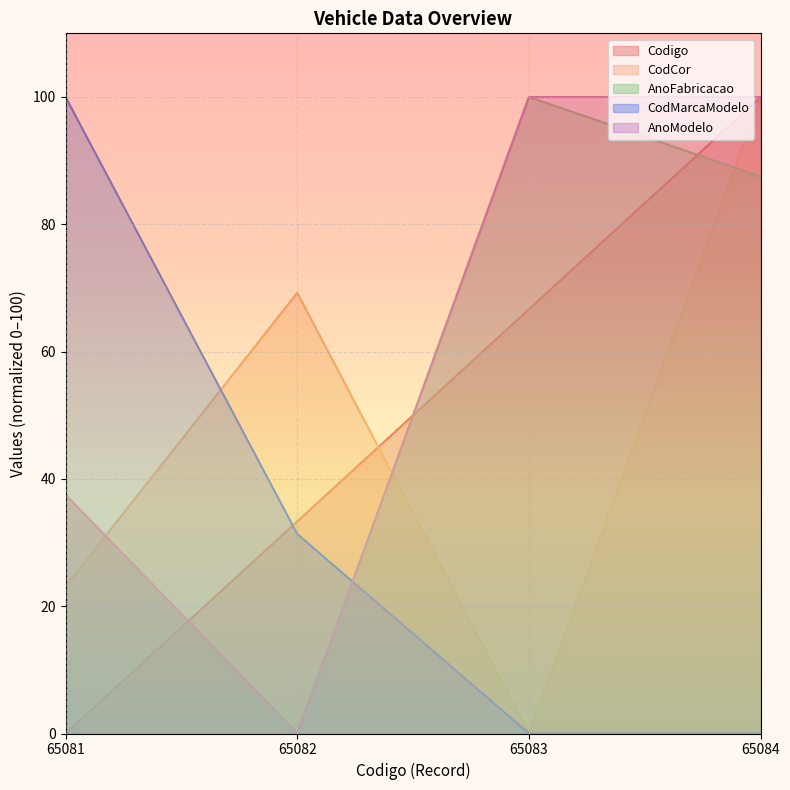

What is the average value of the CodMarcaModelo series?

32.8